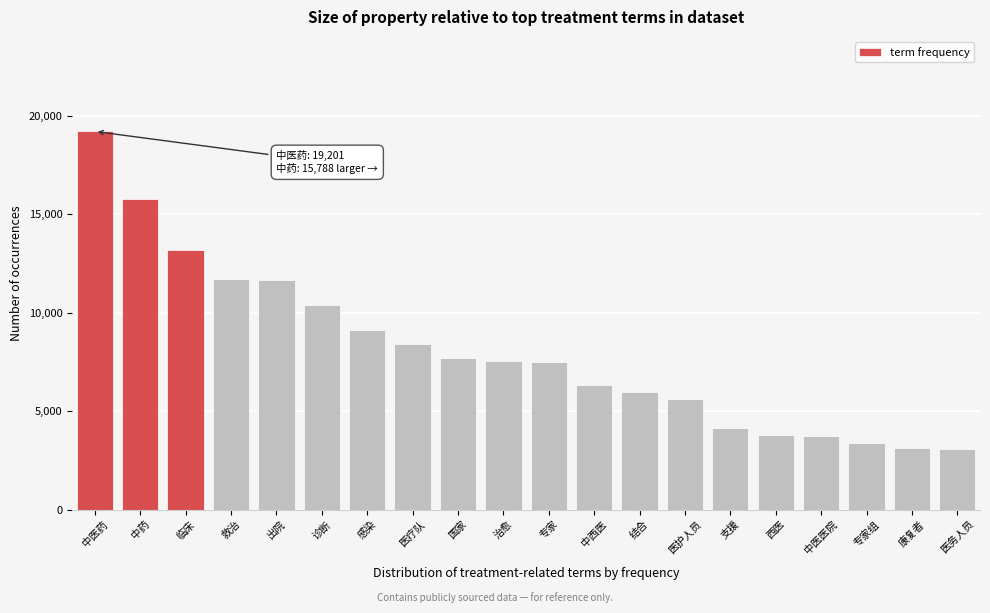

Between 诊断 and 西医, which is larger?

诊断